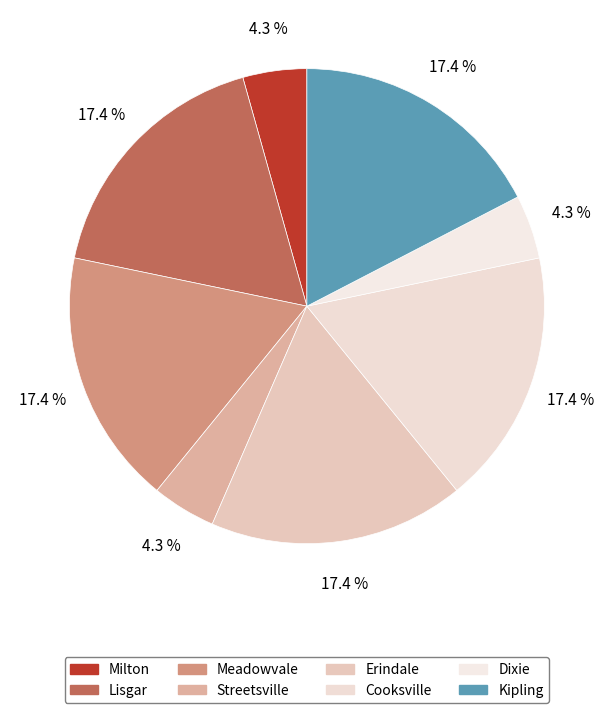

Count the number of slices in the pie.

8